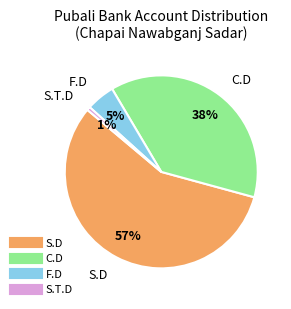

Is S.T.D the majority of the pie?

No